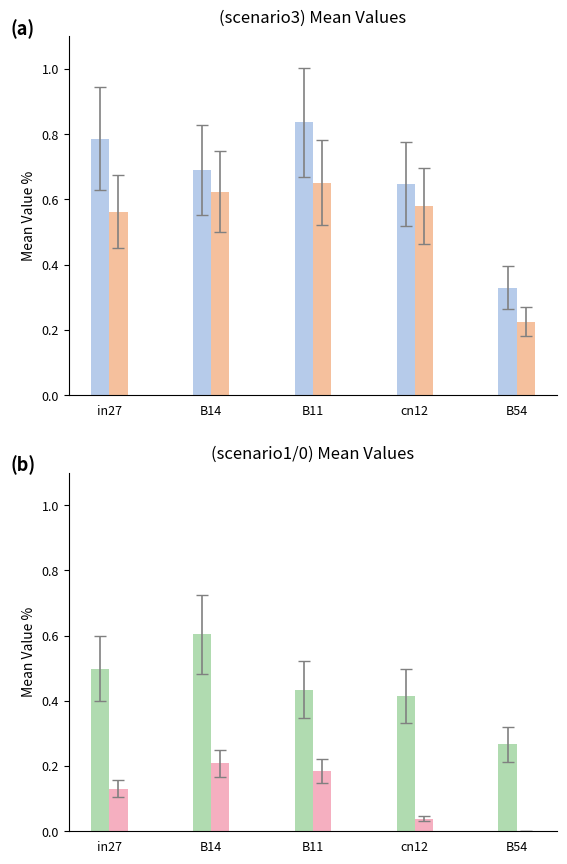

Which series has the largest range (max minus min)?

job491_scenario3_1005